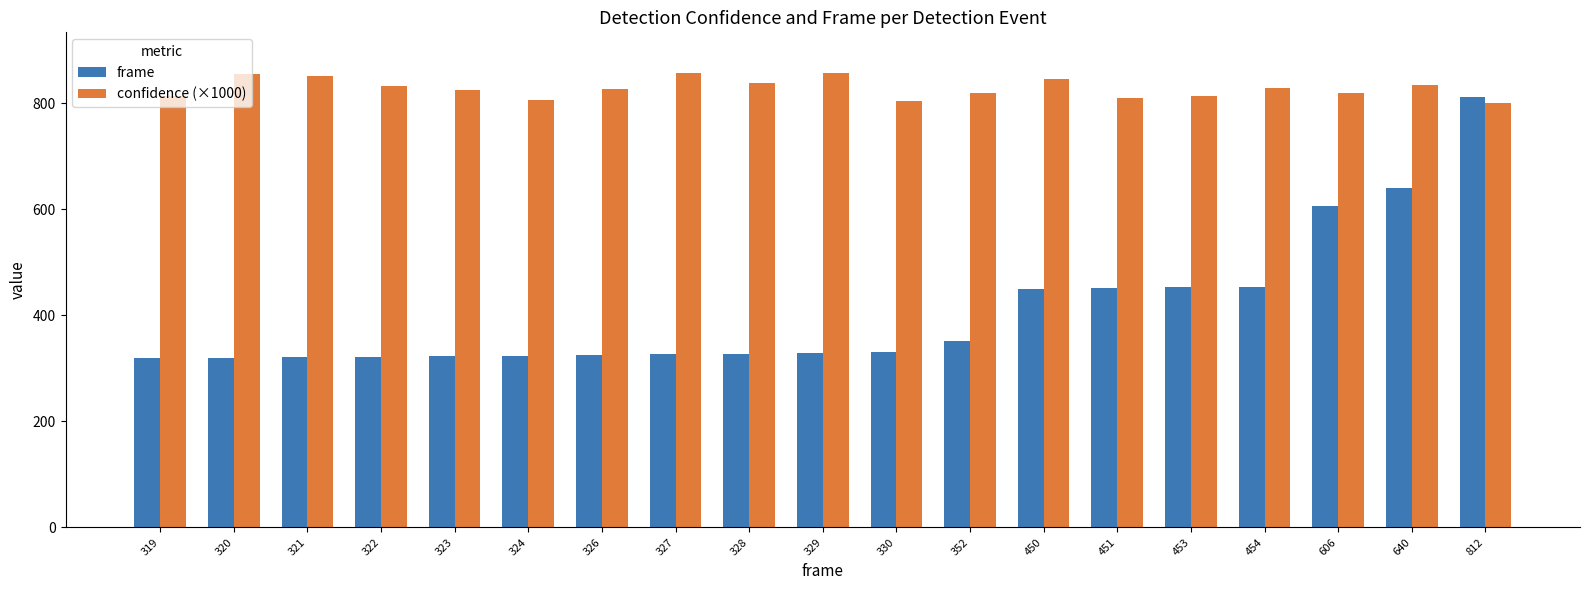

At which label is frame closest to 565?

606